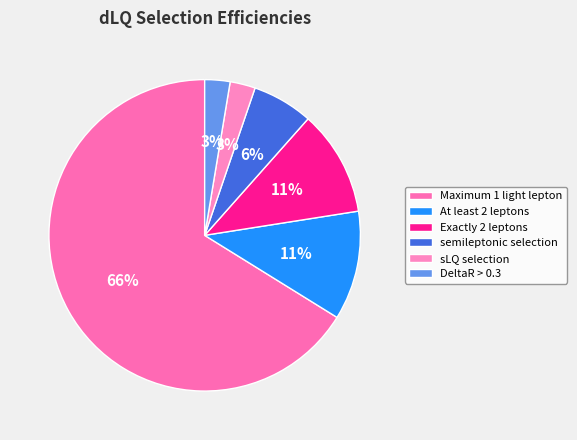

Which slice is the largest?

Maximum 1 light lepton